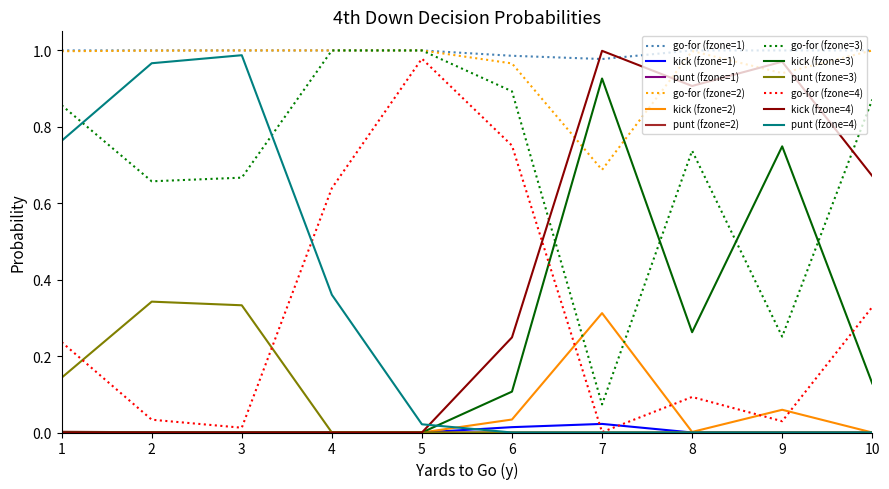

True or false: kick (fzone=4) has a value of -0.5 at 5.

False